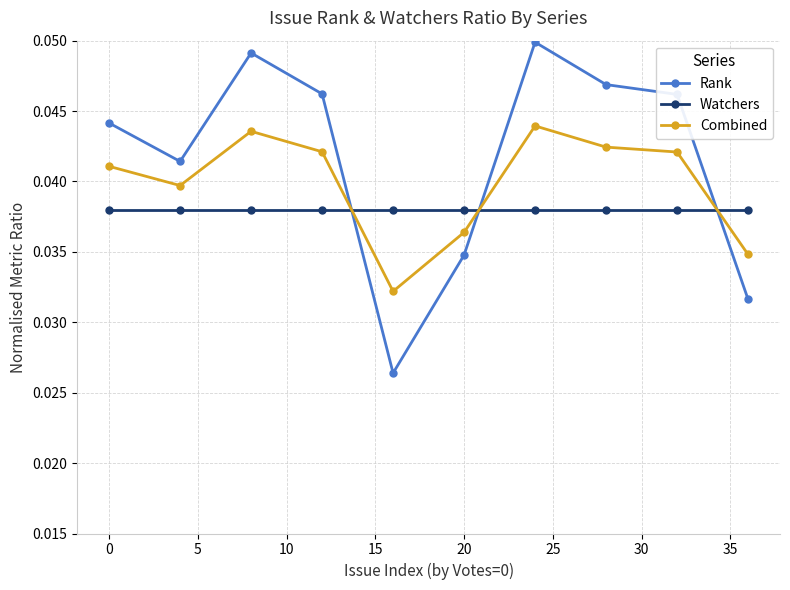

Which series has the largest total across all categories?

Rank